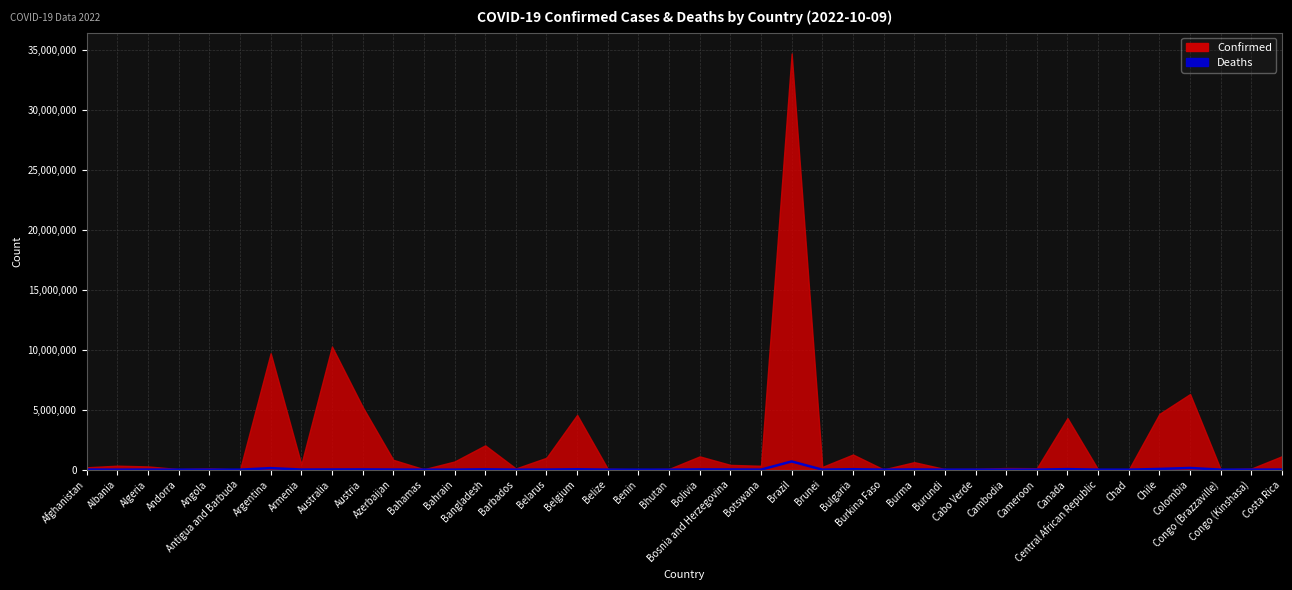

Does the chart display data point markers on the line(s)?

No